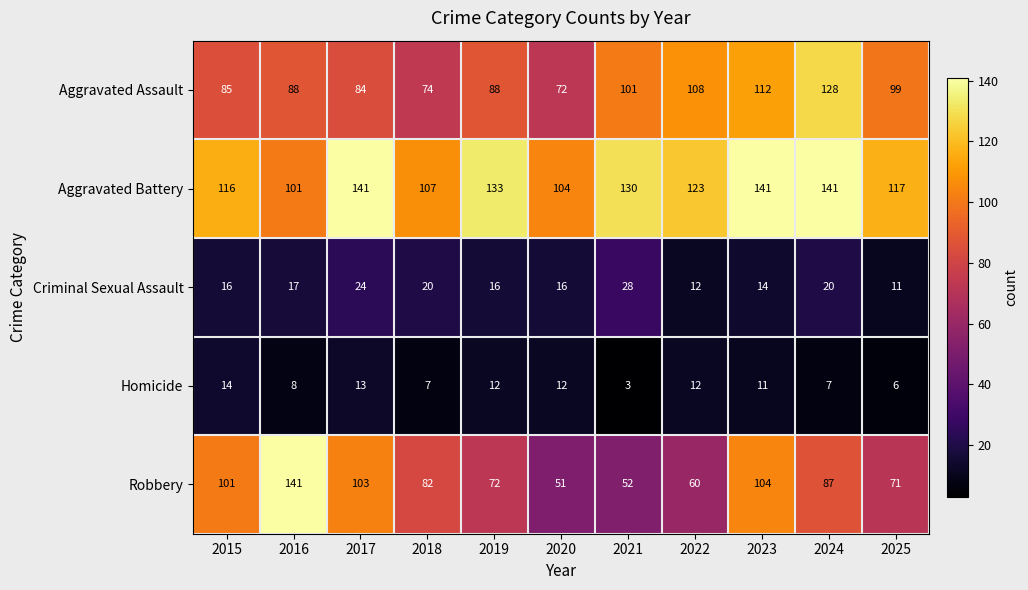

What value does the Criminal Sexual Assault series have at 2016, to the nearest 5?

15